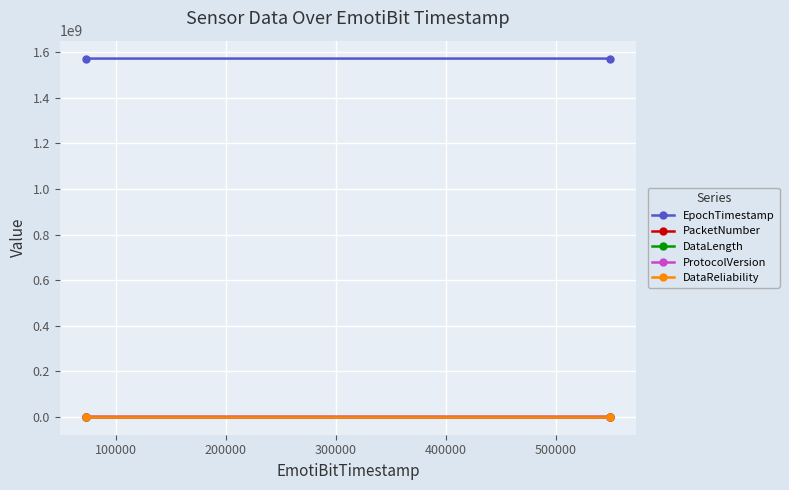

How many values in the PacketNumber series are below 30781?

1